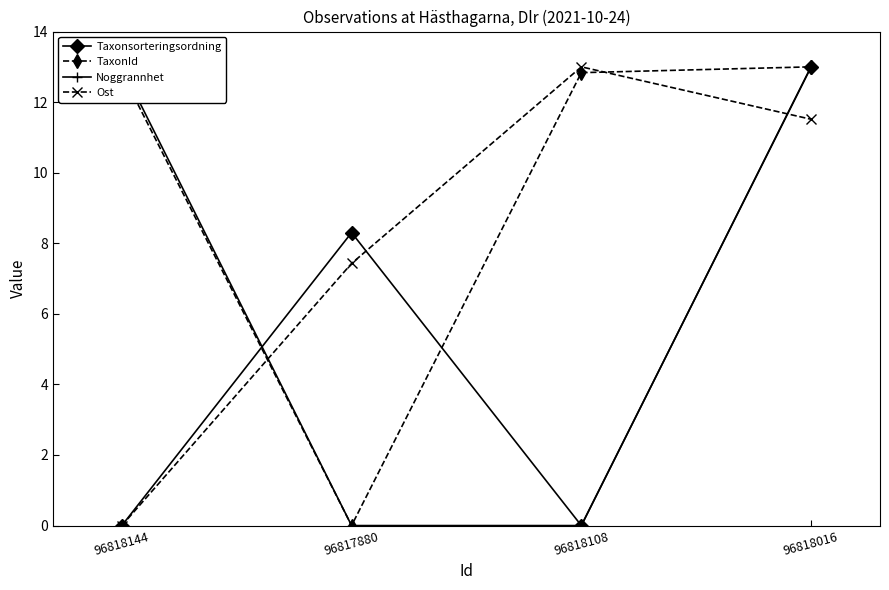

What is the difference between the second highest and minimum values in the Noggrannhet series?

13.0